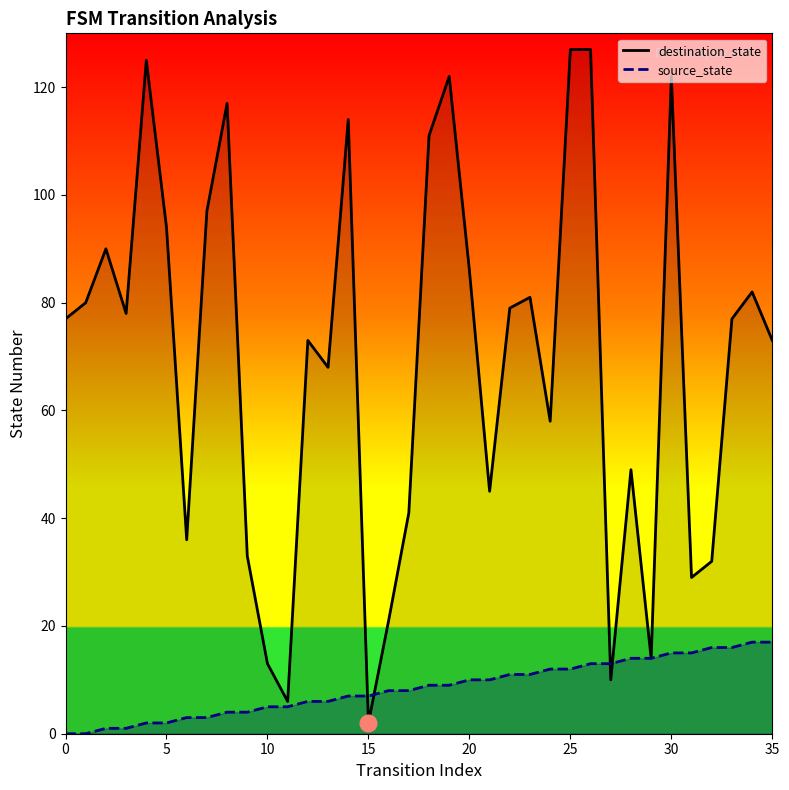

What is the label of the 27th point from the left?

26